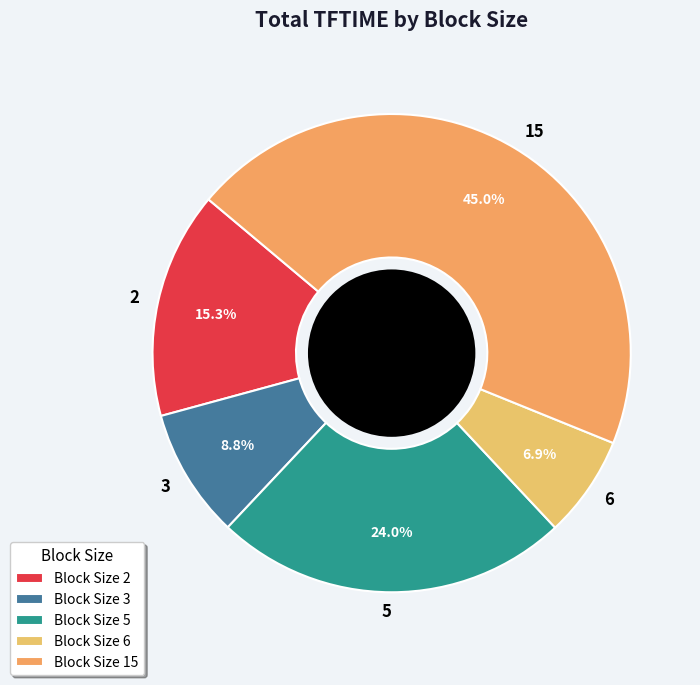

Is 15 the majority of the pie?

No